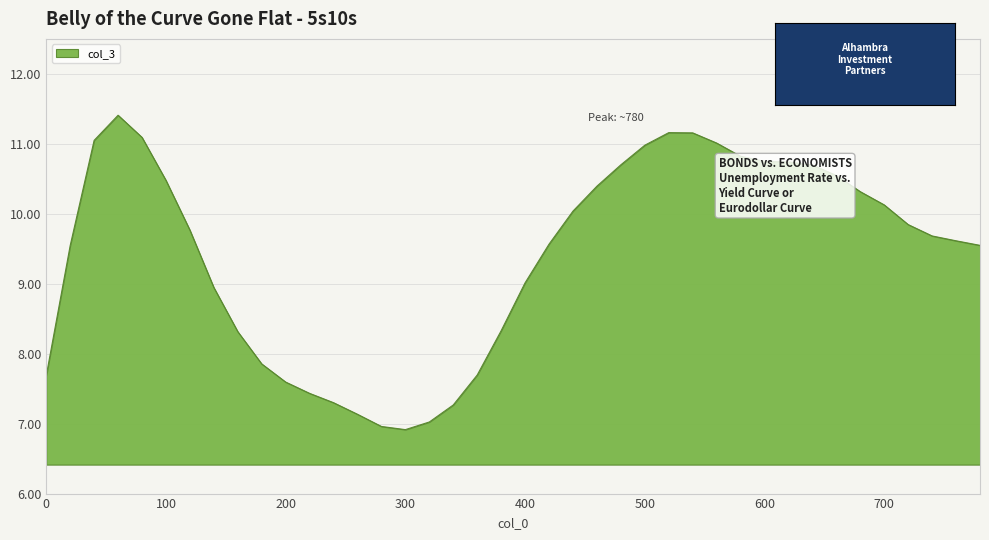

What is the maximum value shown in the chart?

11.4